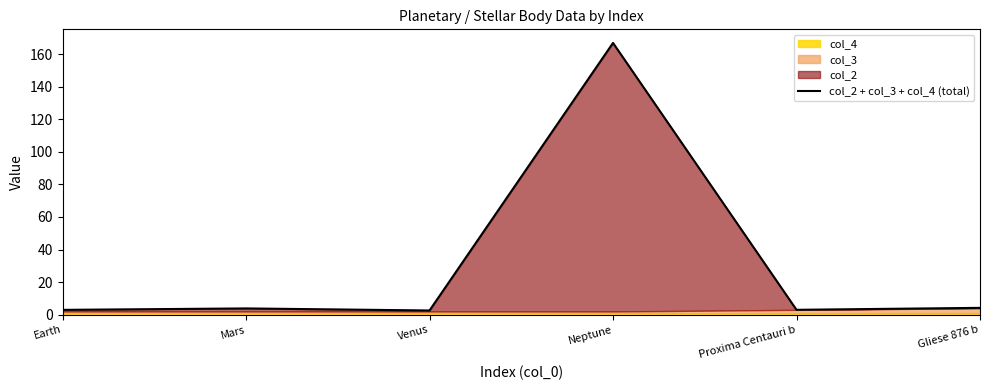

At which category does the chart reach its peak across all series?

Neptune